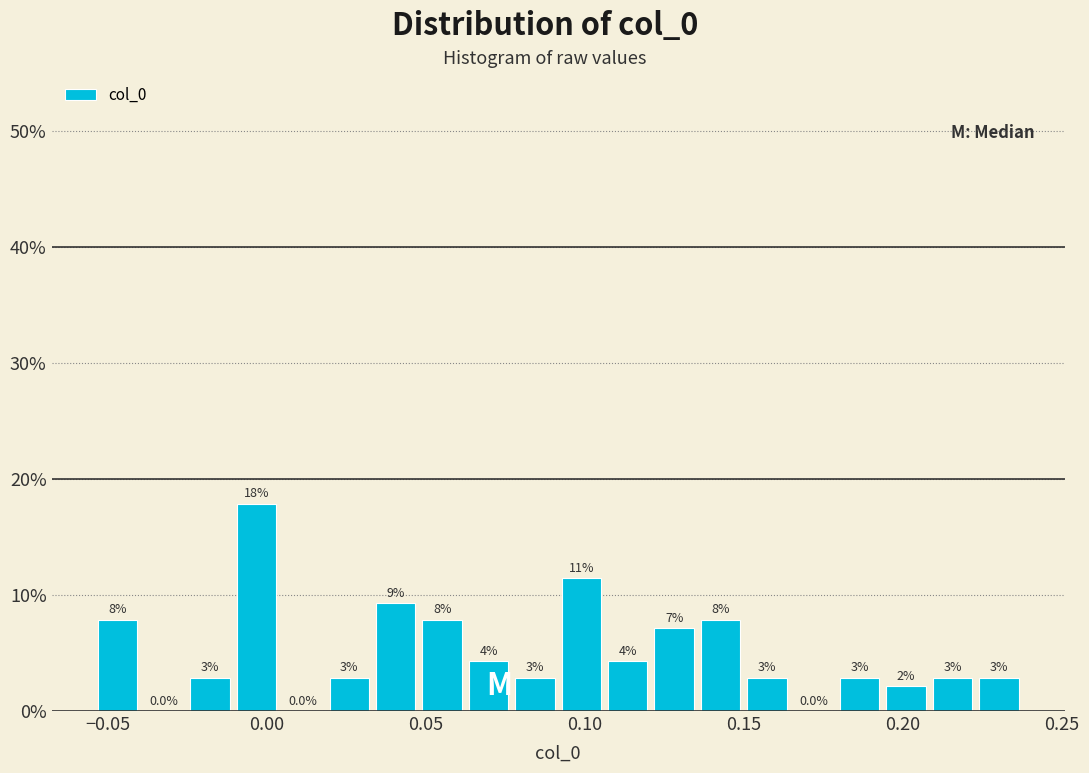

Around what value on the x-axis is the tallest bar? Give the approximate position of its centre, as read against the axis.

-0.005